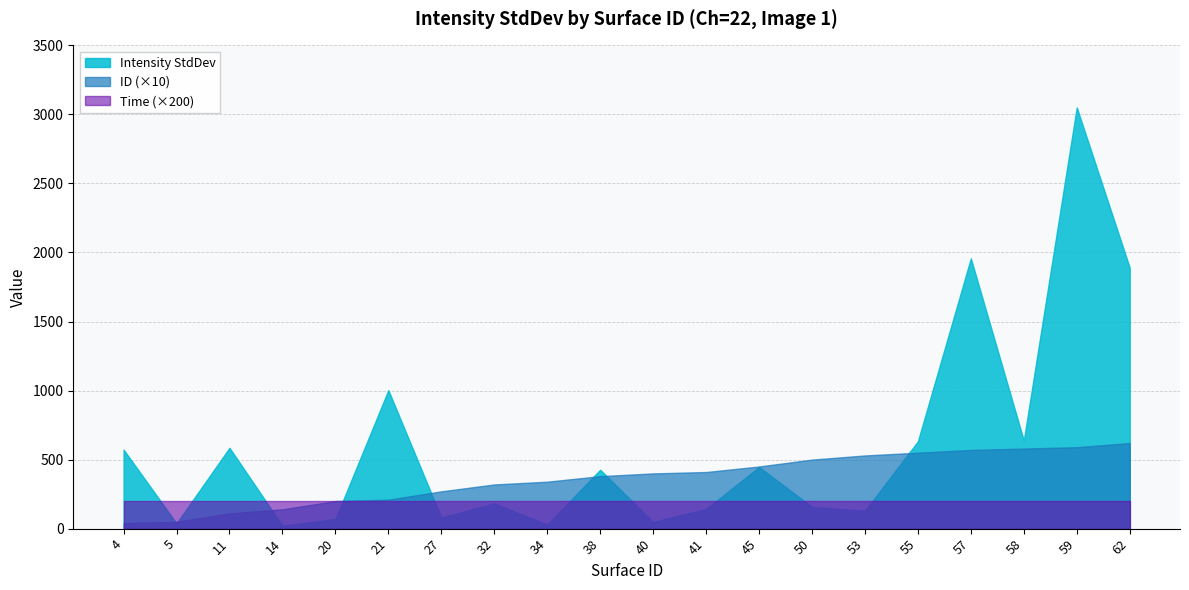

Is the value of ID at 11 greater than the value of Time at 11?

Yes